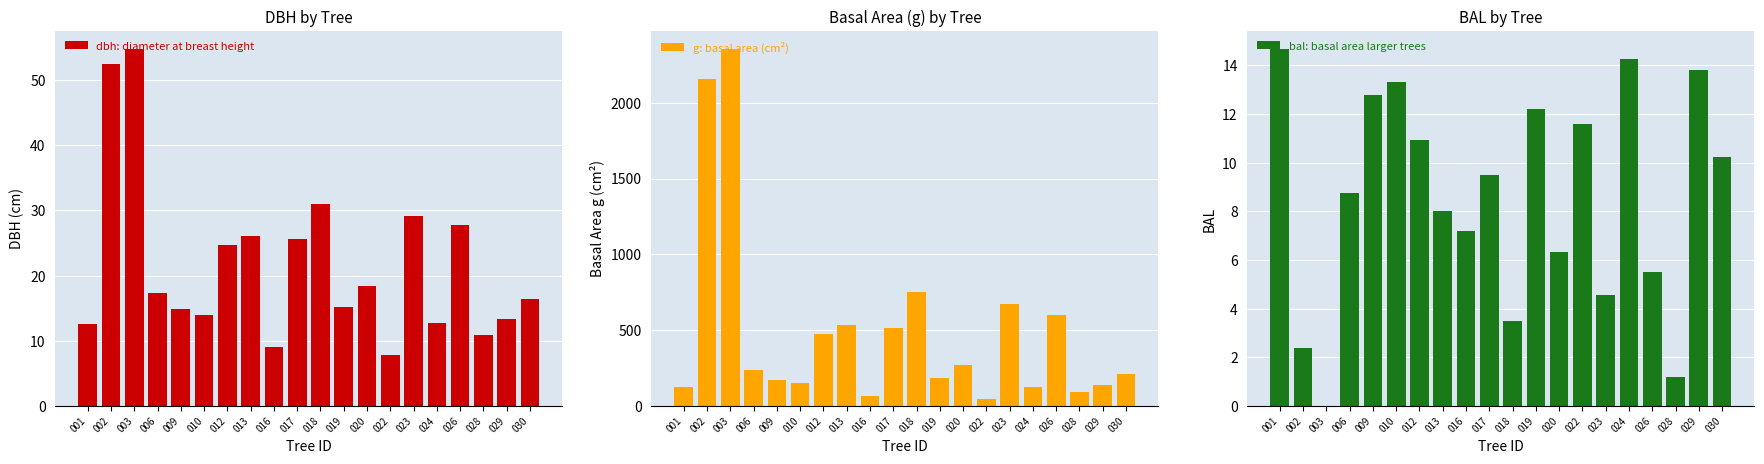

Reading right to left, what are all the values shown in this chart?

dbh: diameter at breast height: 030=16.4	029=13.4	028=10.9	026=27.7	024=12.7	023=29.2	022=7.8	020=18.4	019=15.2	018=30.9	017=25.6	016=9.0	013=26.1	012=24.6	010=13.9	009=14.9	006=17.4	003=54.8	002=52.4	001=12.6
g: basal area (cm²): 030=212.5	029=141.0	028=93.3	026=602.6	024=126.7	023=669.7	022=48.4	020=267.4	019=181.5	018=749.9	017=514.7	016=63.6	013=533.0	012=477.2	010=152.8	009=174.4	006=236.4	003=2354.3	002=2156.5	001=123.7
bal: basal area larger trees: 030=10.2	029=13.8	028=1.2	026=5.5	024=14.3	023=4.5	022=11.6	020=6.3	019=12.2	018=3.5	017=9.5	016=7.2	013=8.0	012=10.9	010=13.3	009=12.8	006=8.8	003=0.0	002=2.4	001=14.7